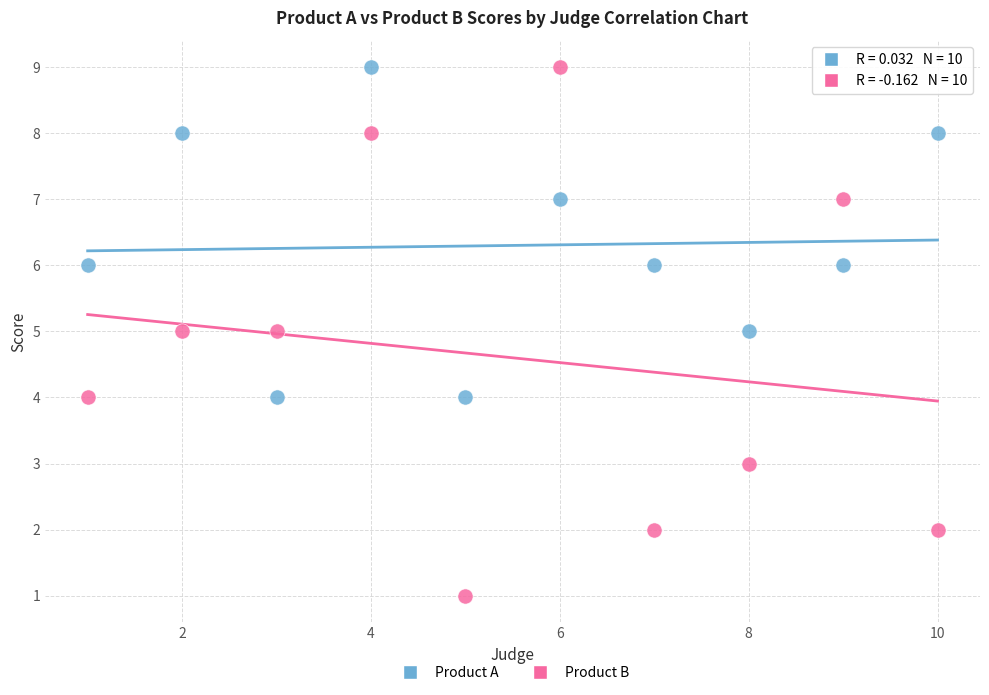

Which series has the largest Y range (max minus min)?

Product B